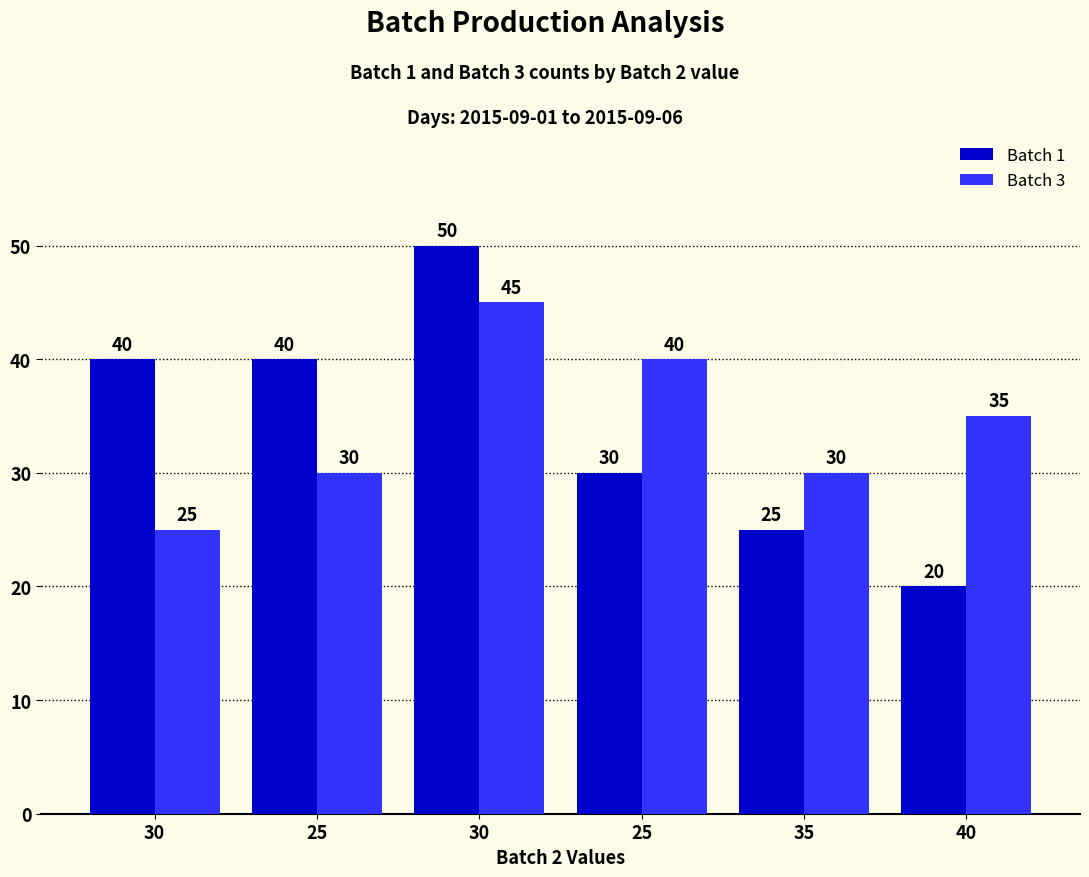

How many bars are there in each group?

2